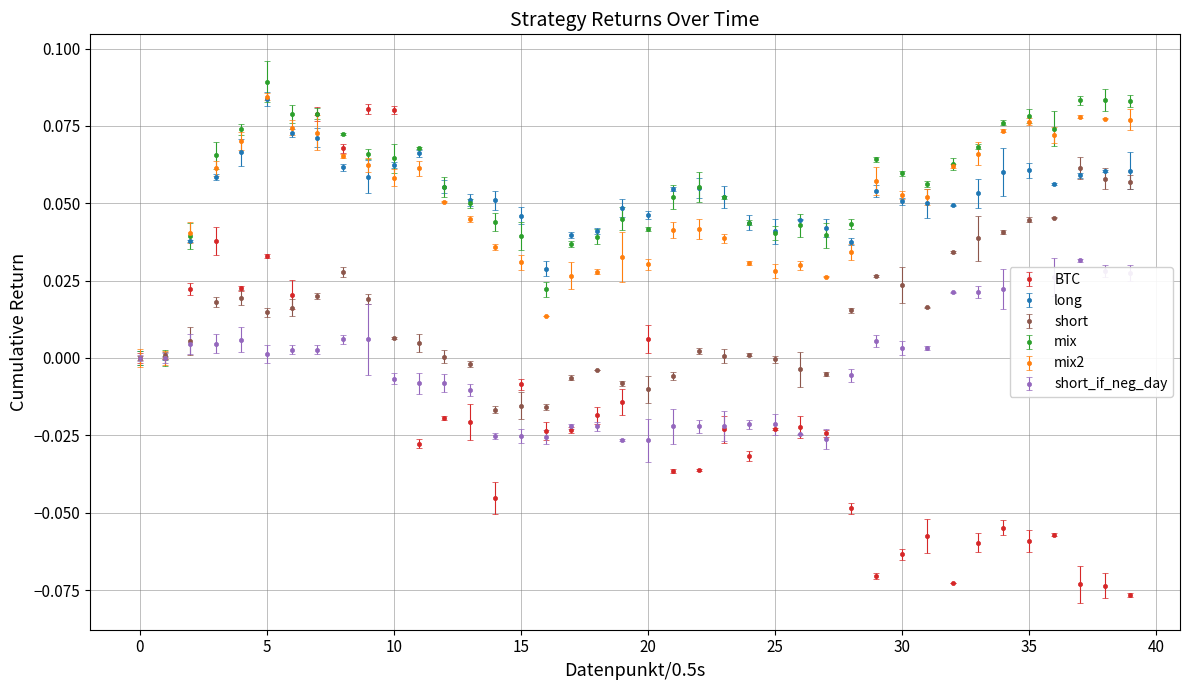

Which series has the widest spread of values?

BTC